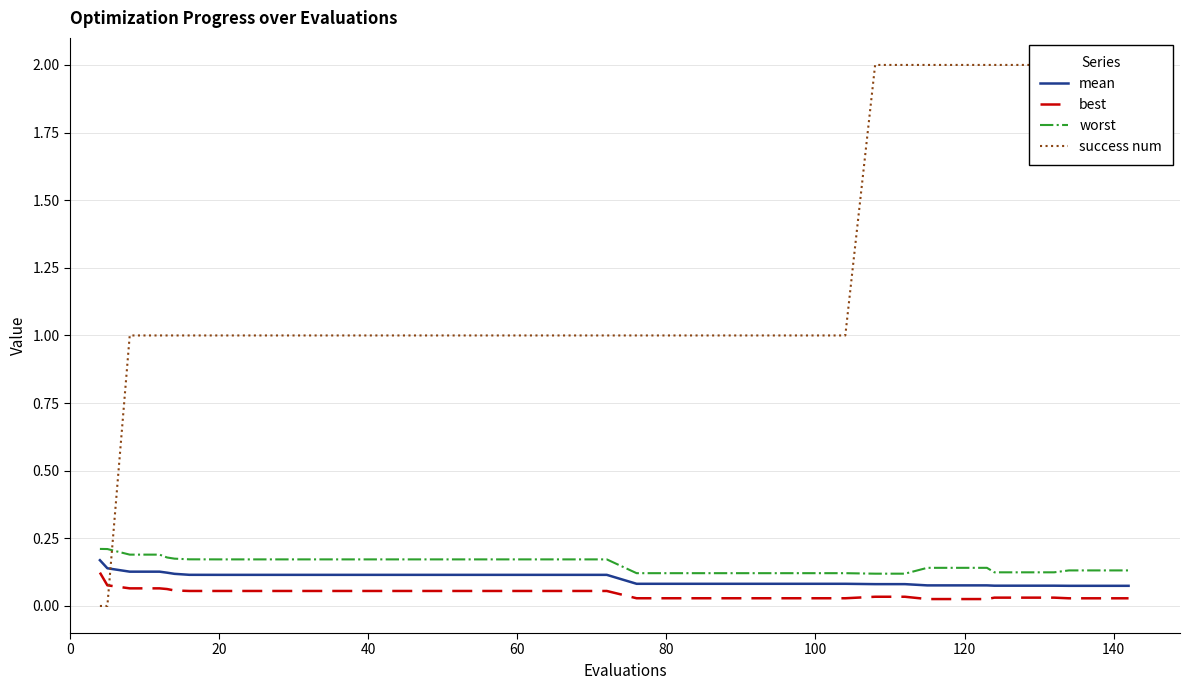

What is the difference between the maximum and minimum values in the success num series?

2.0